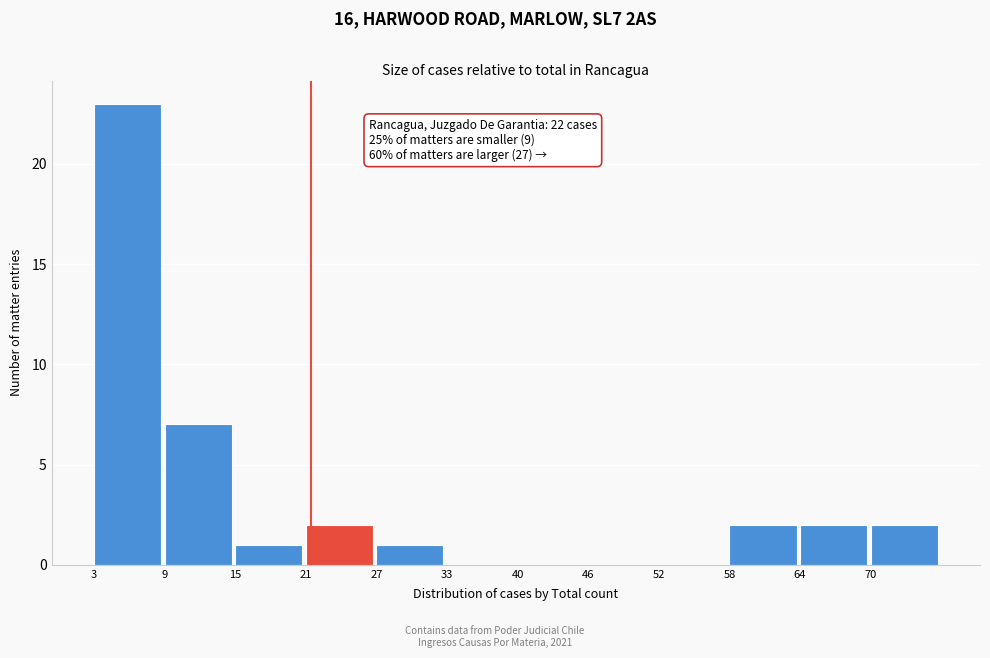

Reading left to right, transcribe all the data shown in this chart.

3=23	9=7	15=1	21=2	27=1	33=0	40=0	46=0	52=0	58=2	64=2	70=2